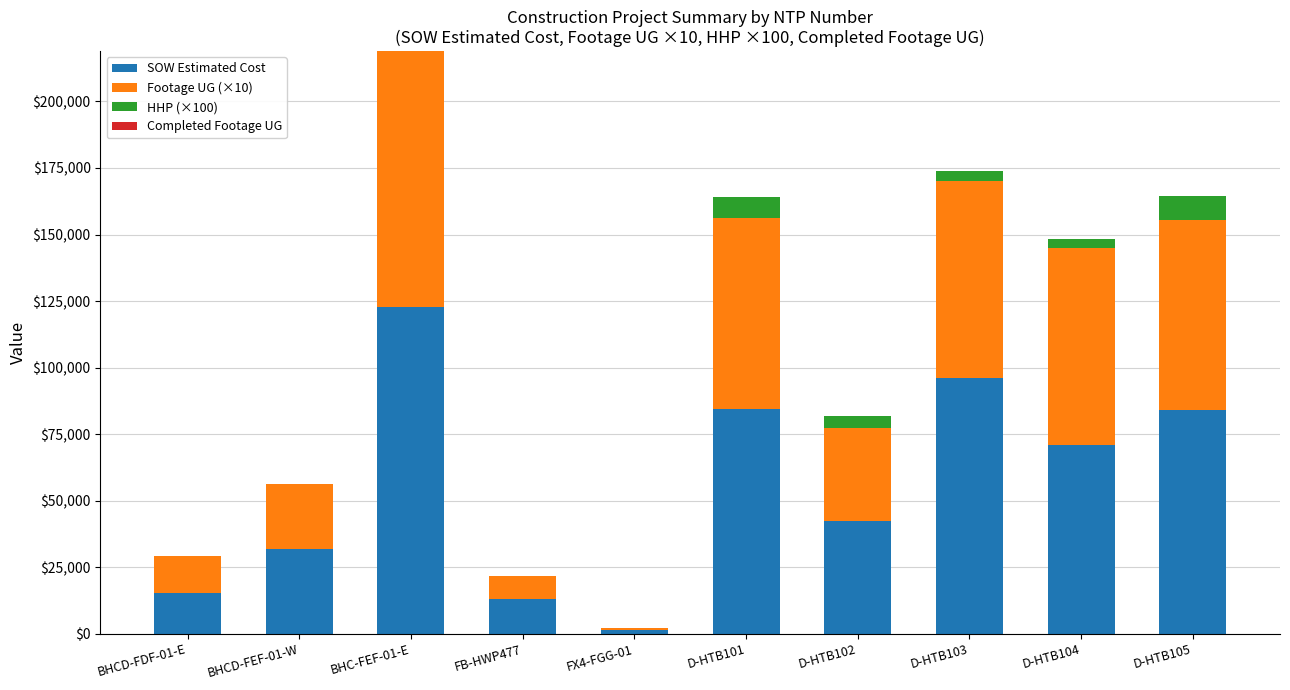

What is the sum of all SOW Estimated Cost values?

562375.8